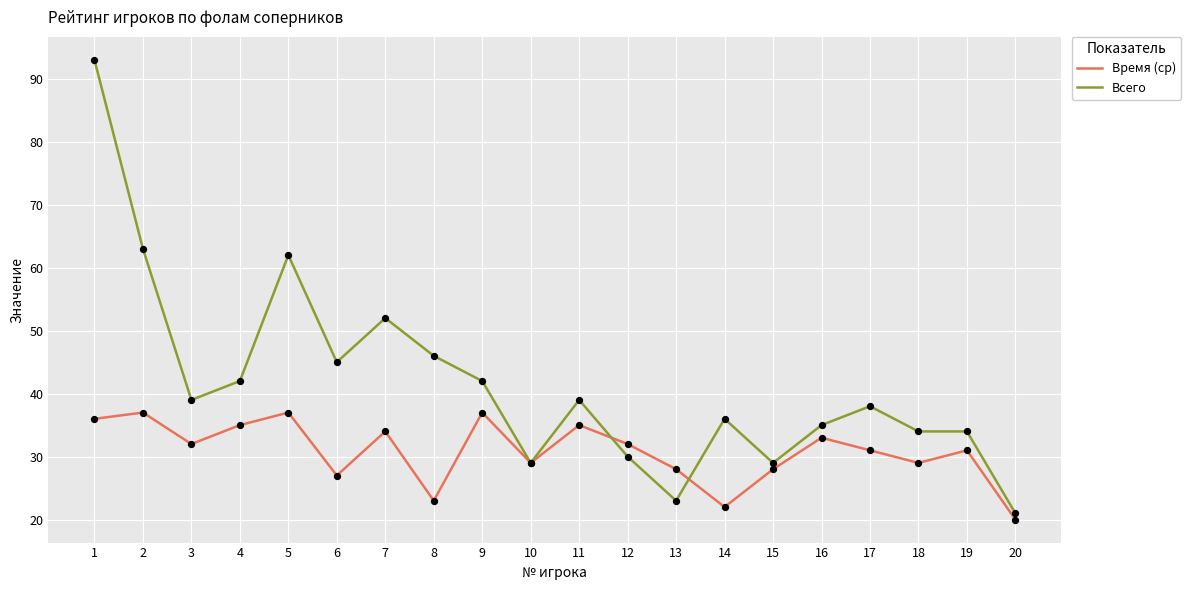

Which series has the widest spread of values?

Всего